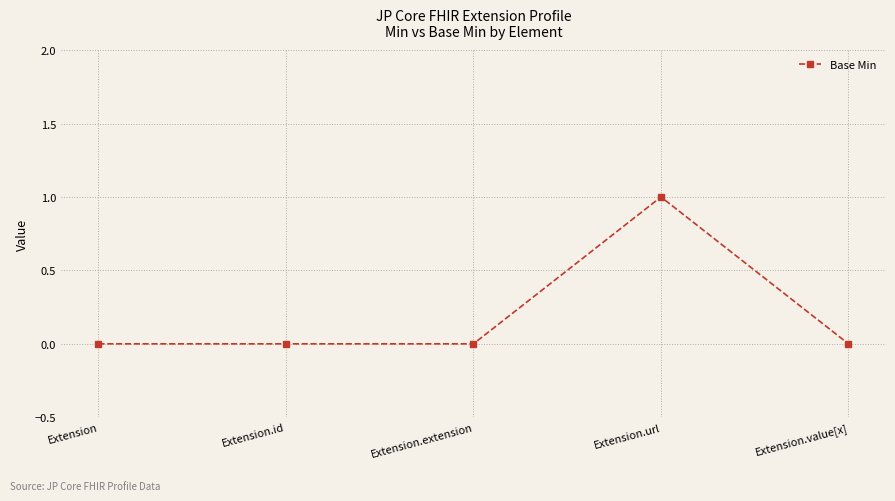

Does the chart display data point markers on the line(s)?

Yes